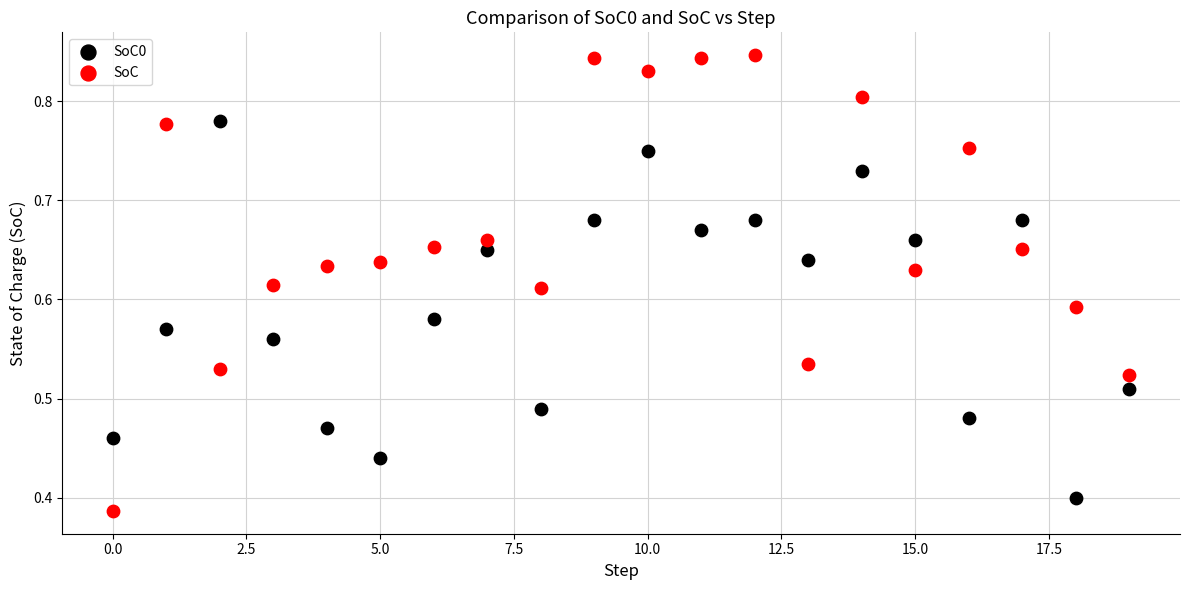

Which series has the largest Y range (max minus min)?

SoC